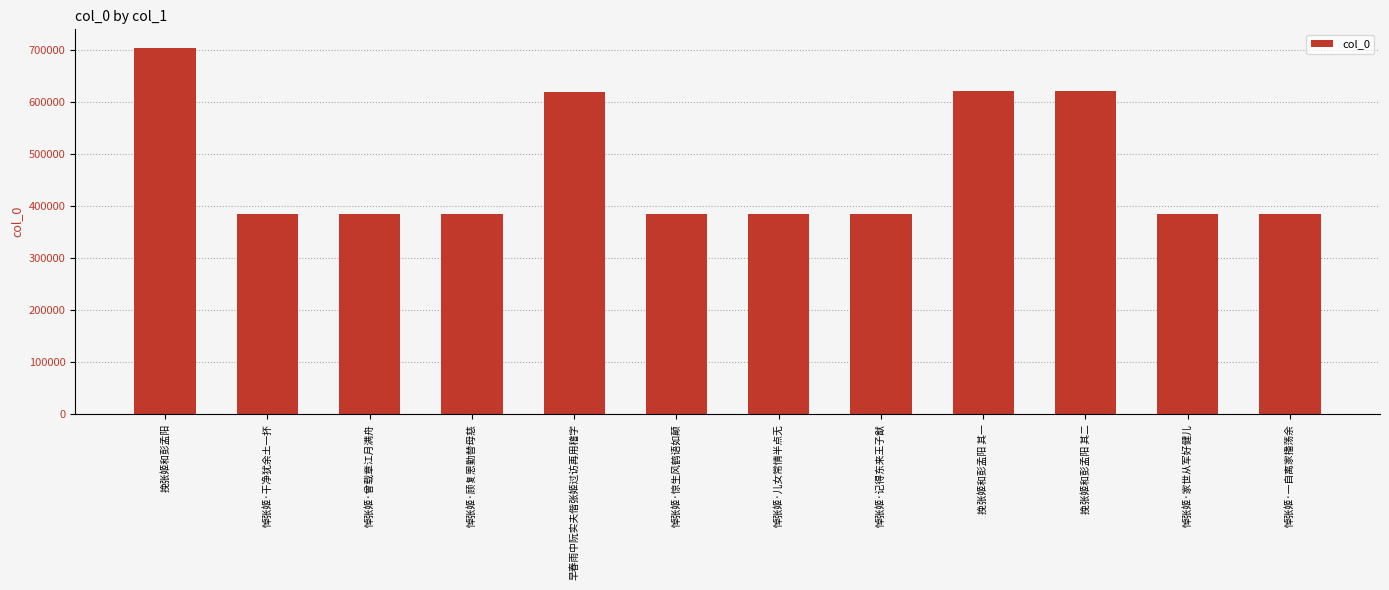

What is the label of the 8th bar from the right?

早春雨中阮实夫偕张姬过访再用稽字